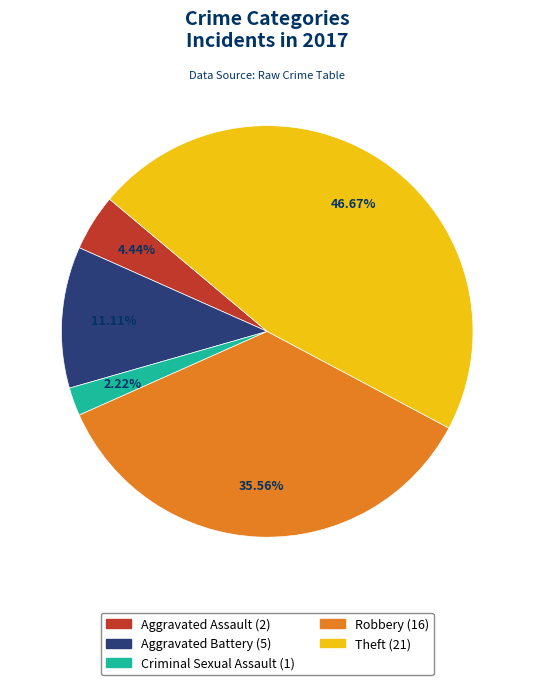

Does any single category account for the majority?

No